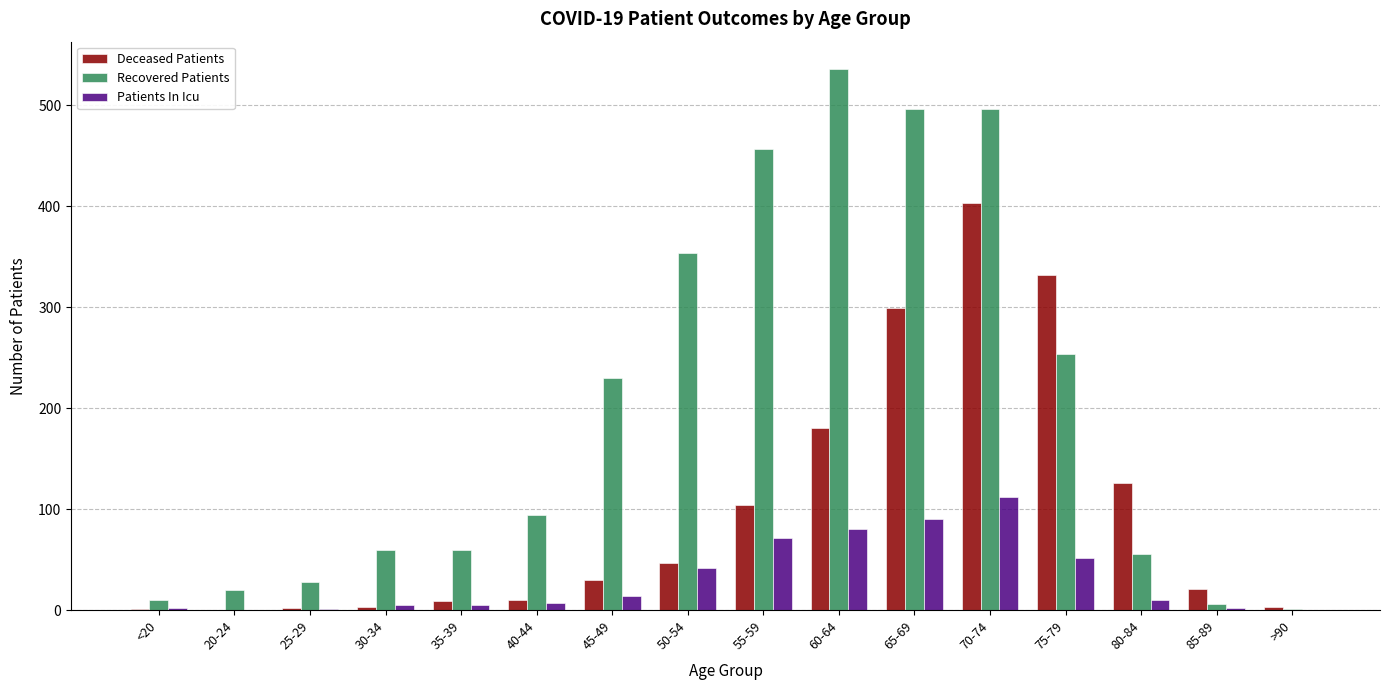

The Deceased Patients series shows 10 at 40-44. True or false?

True